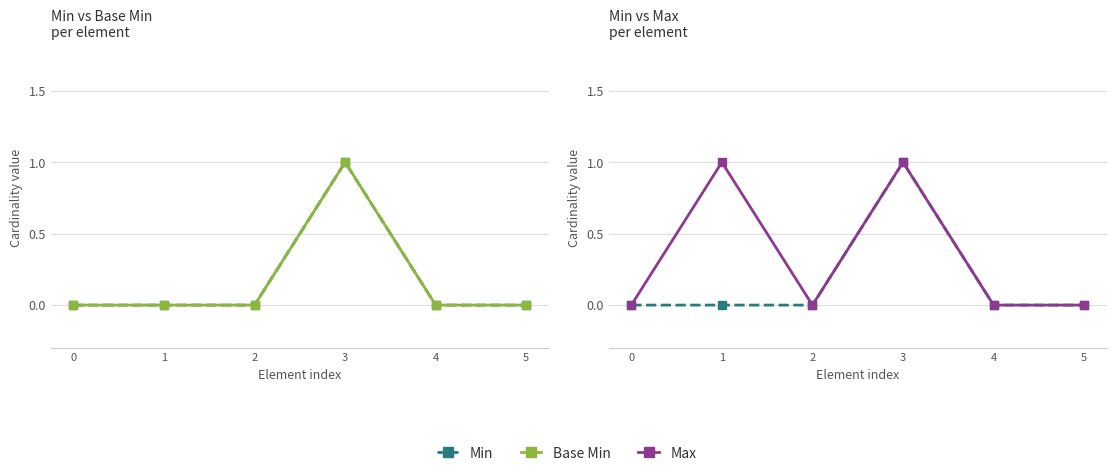

Is the value of Min at 1 greater than the value of Max at 2?

No